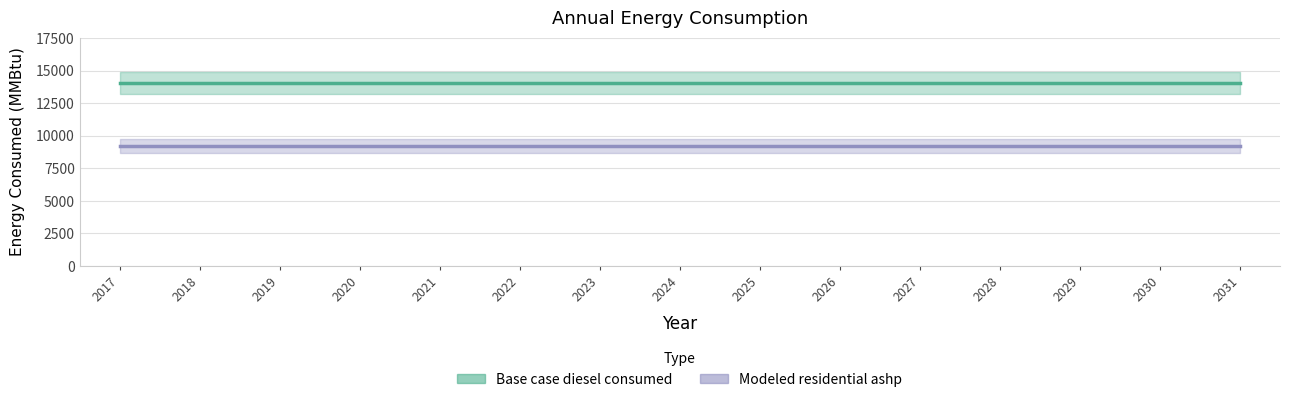

List the labels in order of Modeled residential ashp value, smallest first.

2017, 2018, 2019, 2020, 2021, 2022, 2023, 2024, 2025, 2026, 2027, 2028, 2029, 2030, 2031